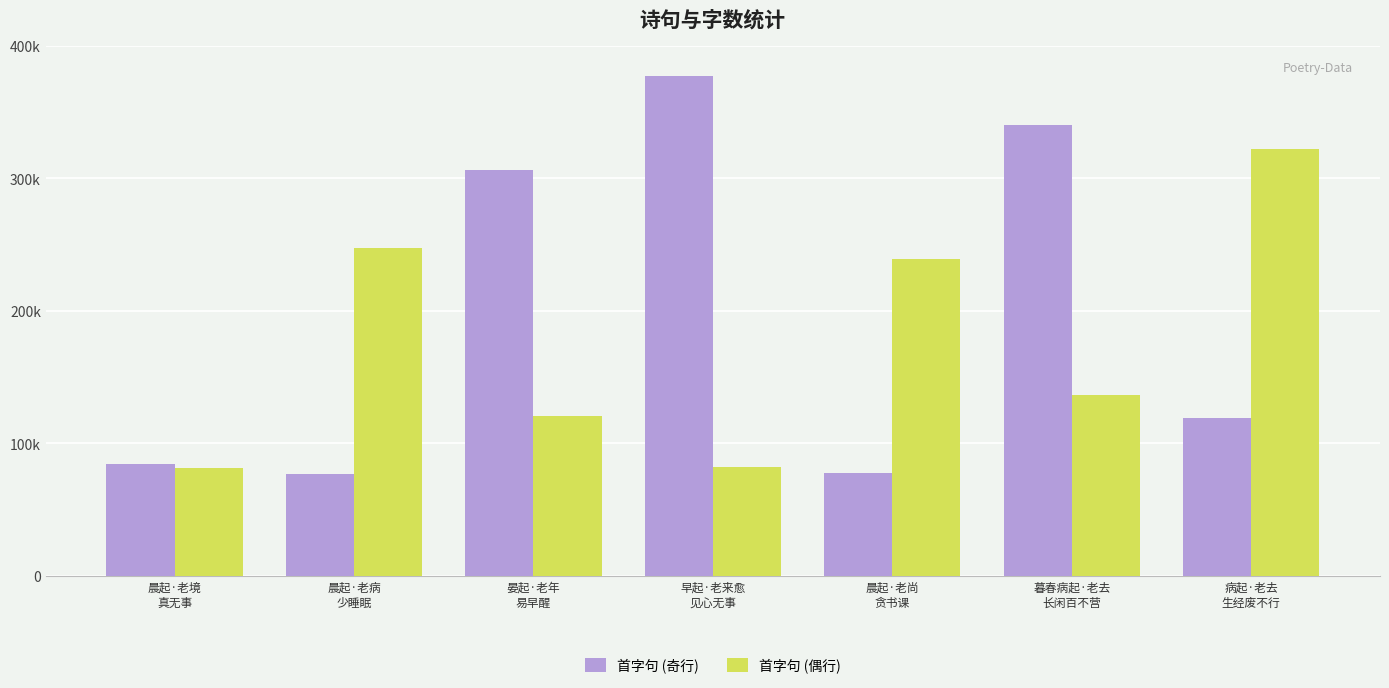

List the series in order of their overall mean, highest first.

首字句 (奇行), 首字句 (偶行)